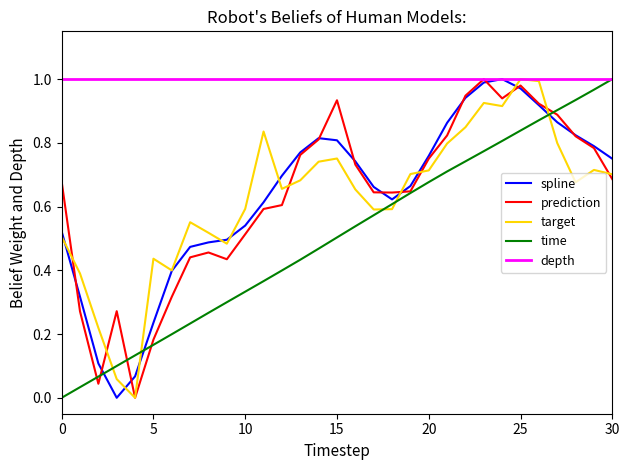

Is it true that prediction equals 0.3 at 3?

True